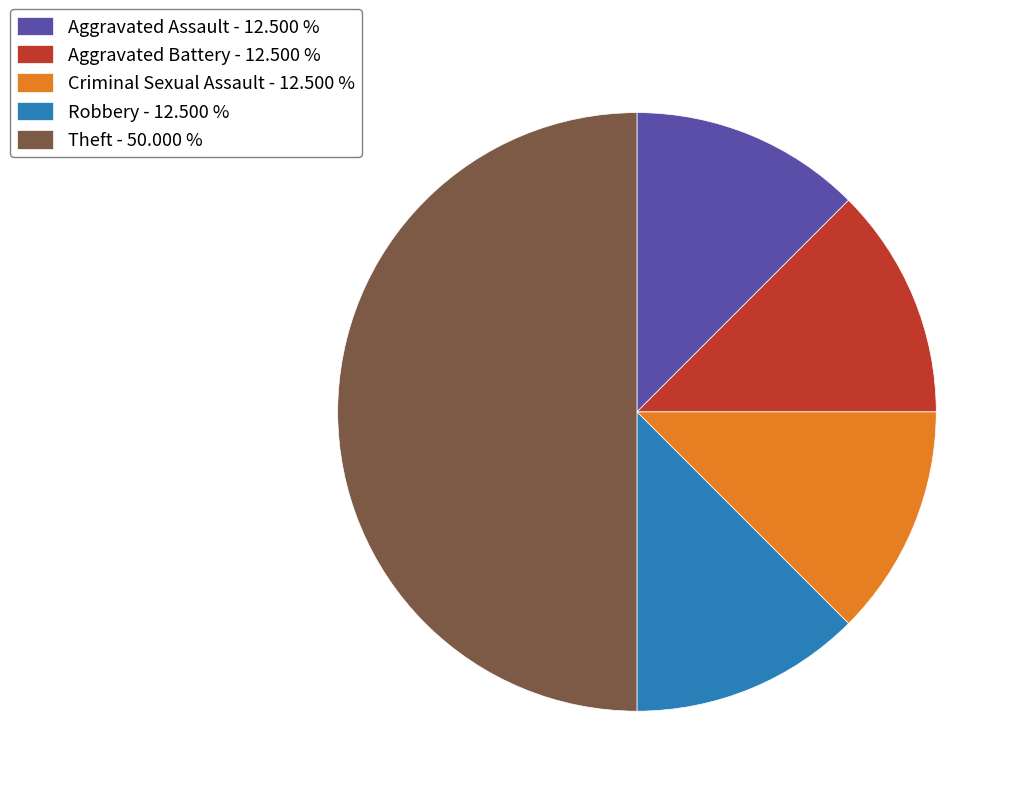

Is it true that Robbery is 12% of the pie?

True